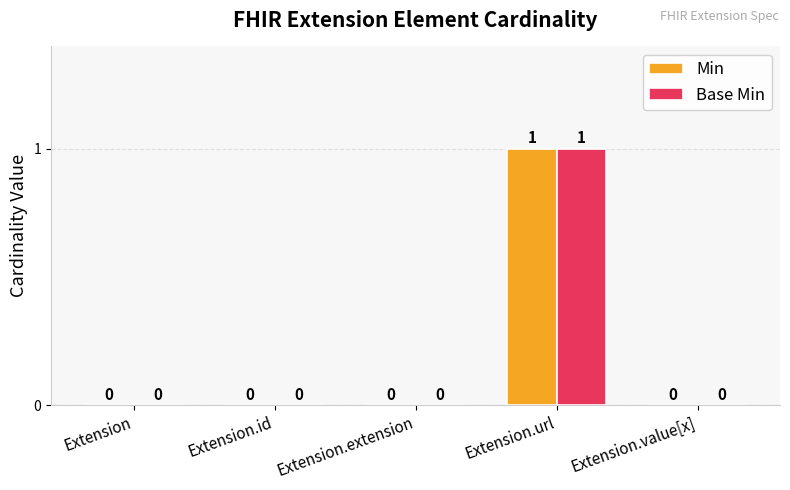

What is the difference between the Min values at Extension.extension and Extension.url?

1